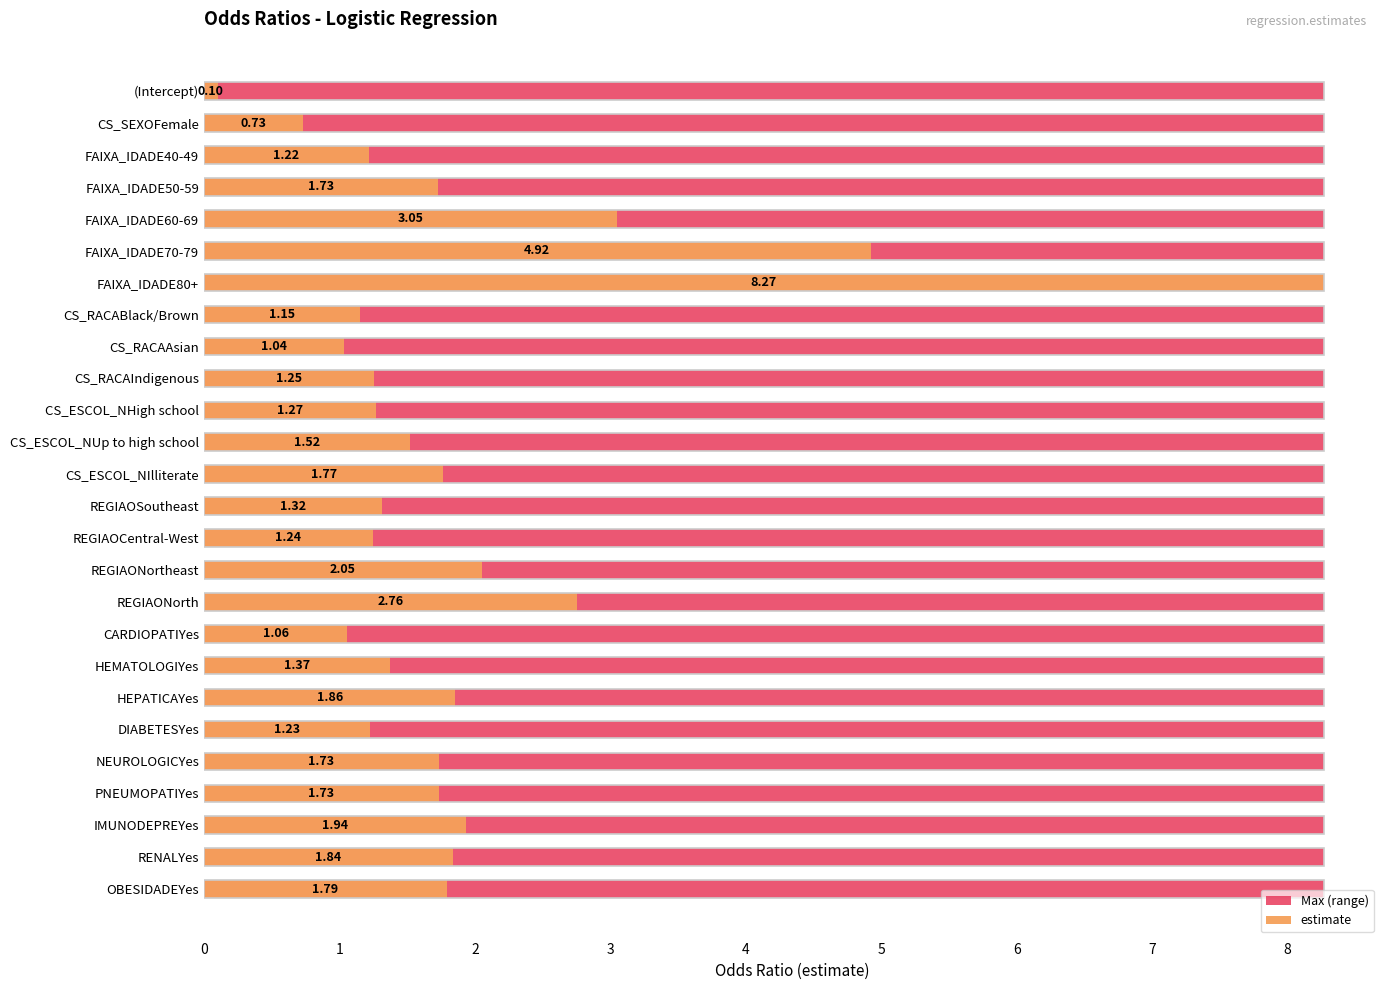

What value does the estimate series have at FAIXA_IDADE40-49?

1.2